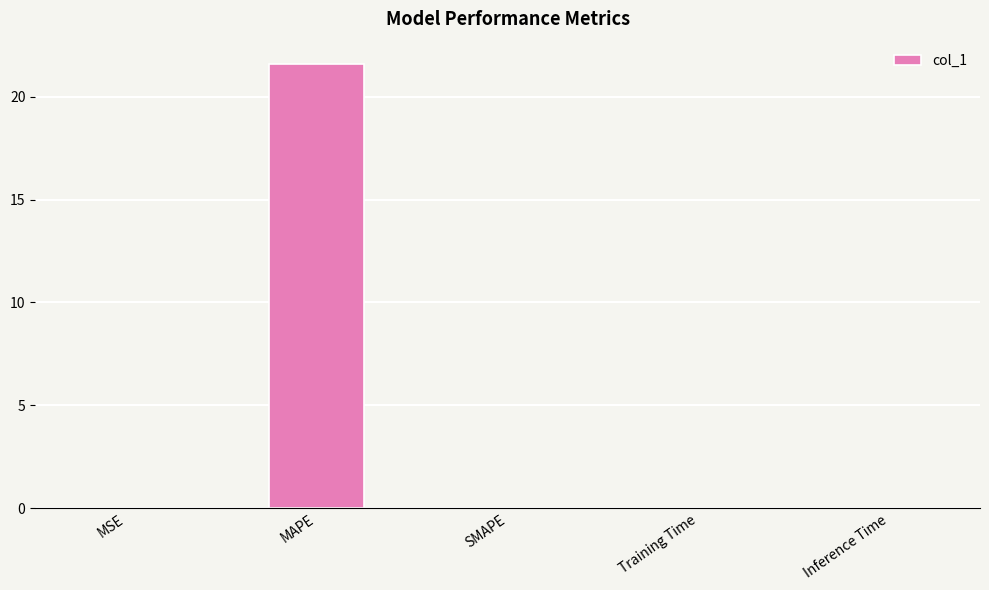

What is the sum of all values?

21.6